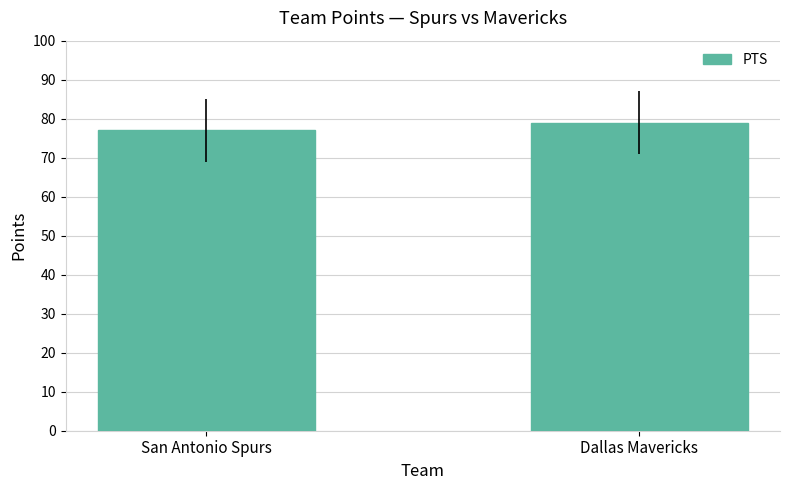

Between San Antonio Spurs and Dallas Mavericks, which is larger?

Dallas Mavericks